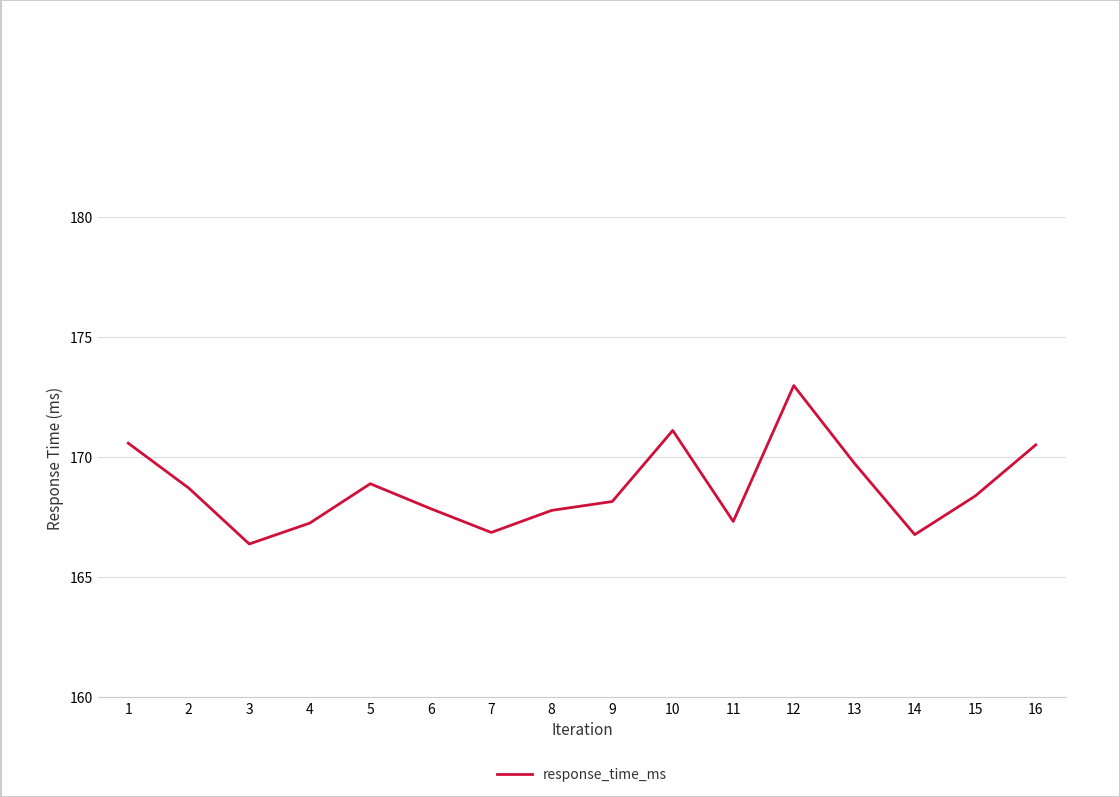

Between 7 and 11, which is larger?

11